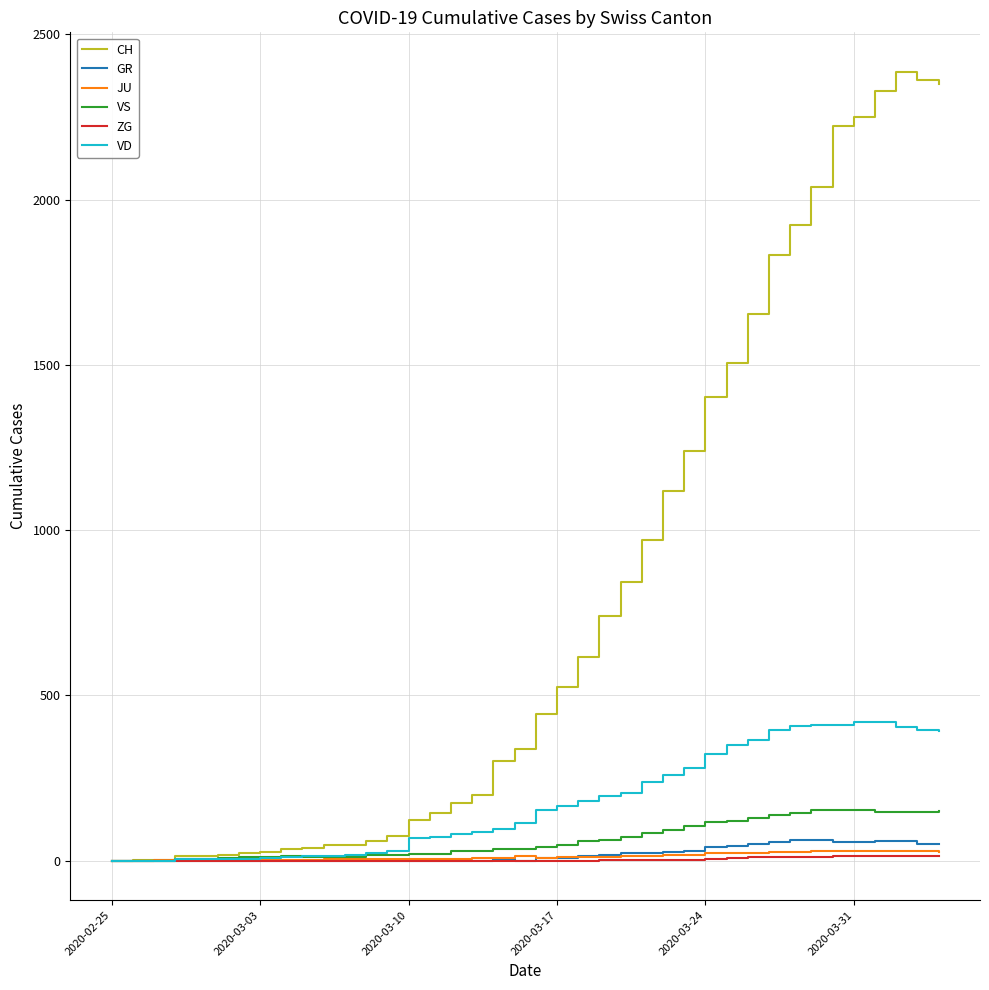

True or false: VS has more than 0 interior local peaks.

True